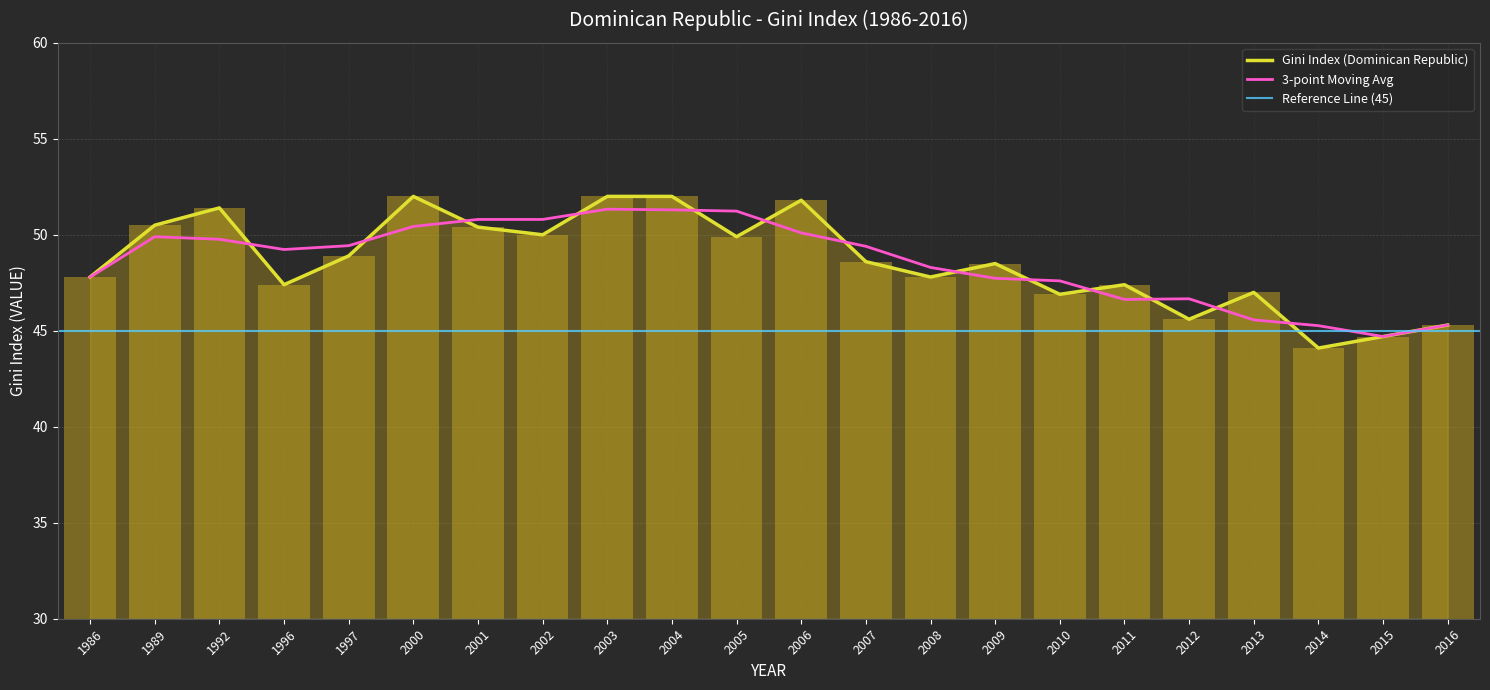

Where is the data nearest to the value 48?

1986